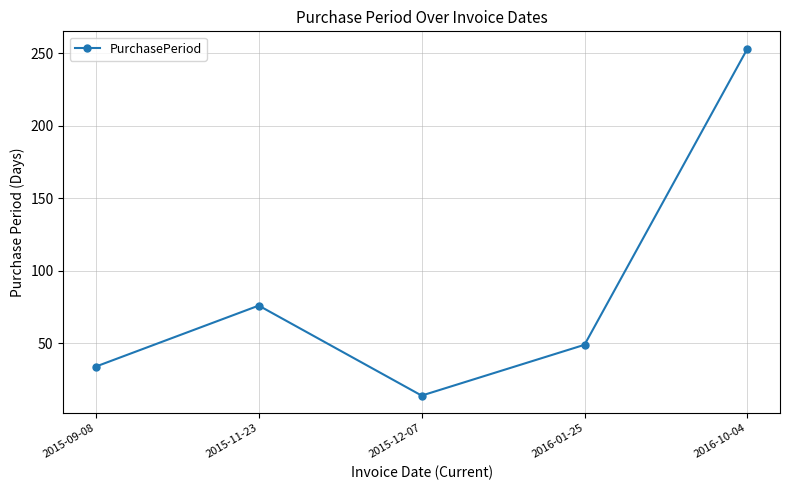

What position from the right is 2016-10-04?

1